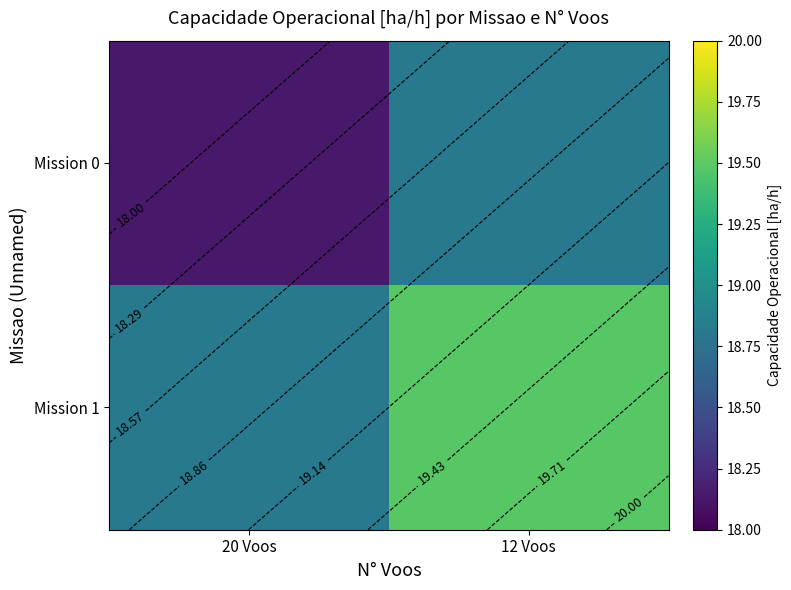

What is the total value across all series at 12 Voos?

38.3